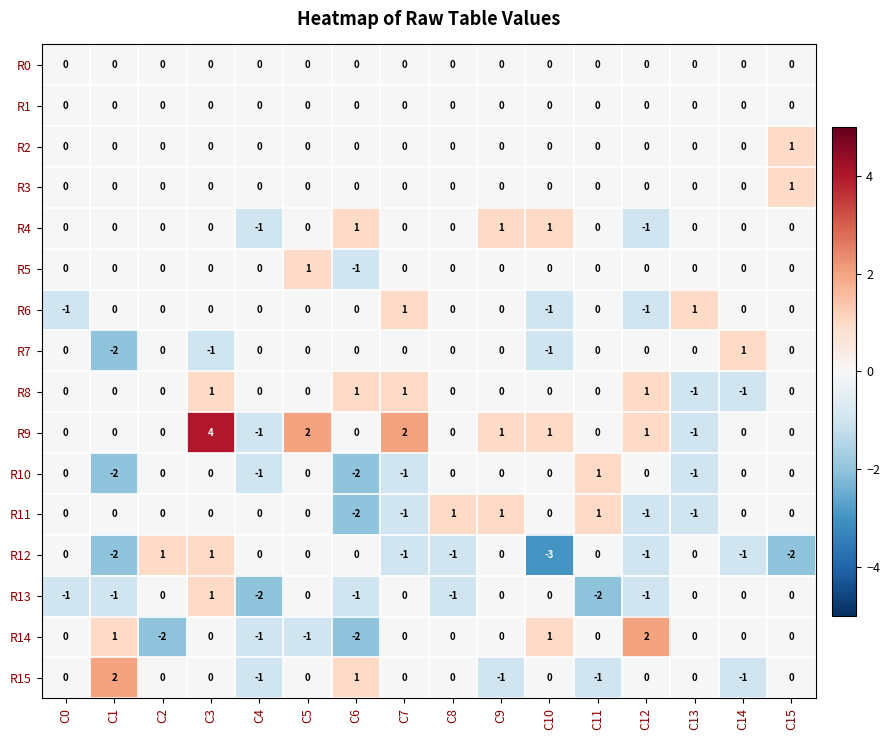

Which series has the largest total across all categories?

R9